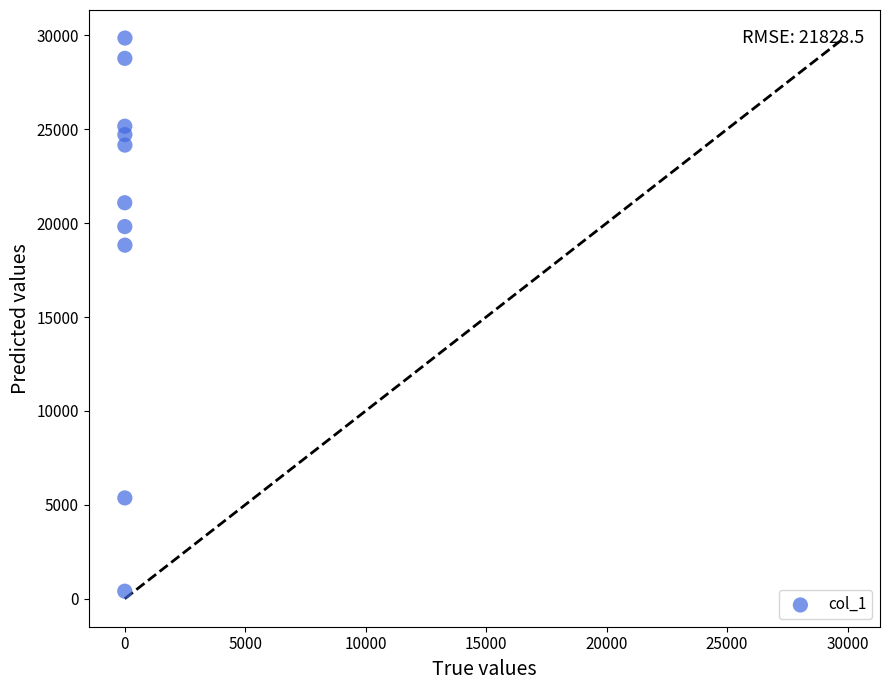

What is the range of X values (max minus min)?

9